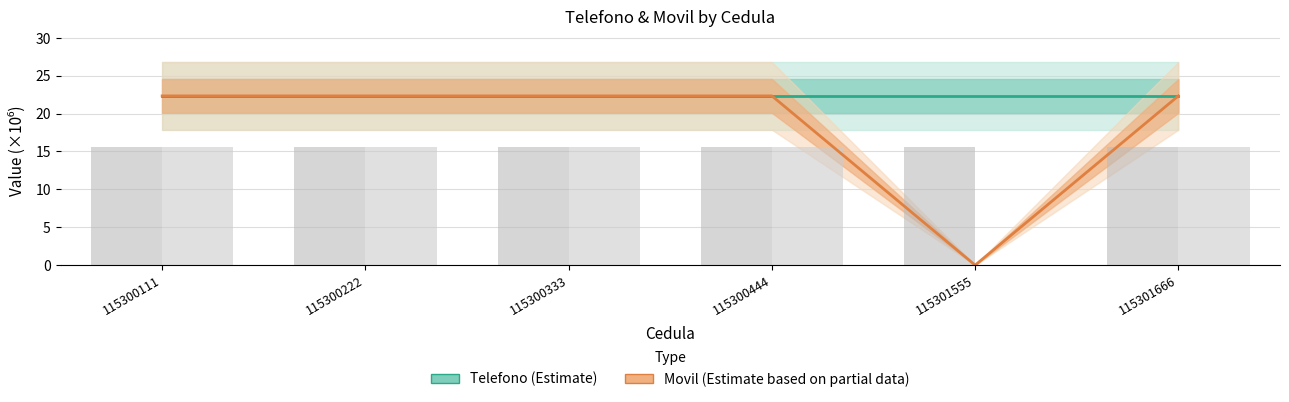

Reading left to right, what are all the values shown in this chart?

Telefono: 22.3	22.3	22.3	22.3	22.3	22.3
Movil: 22.3	22.3	22.3	22.3	0.0	22.3